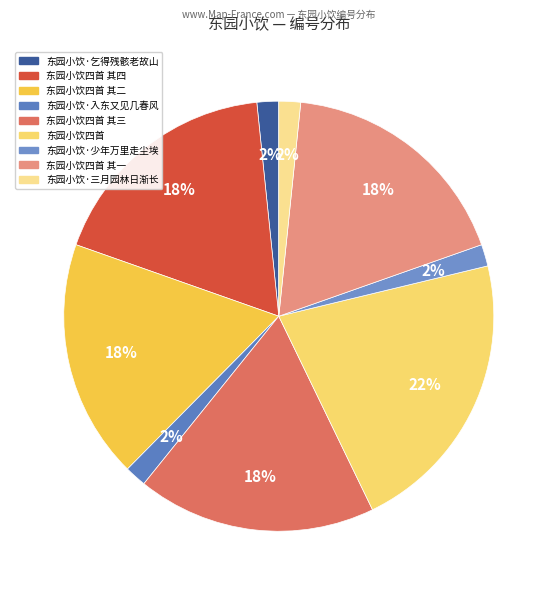

To the nearest percent, what is the difference between the largest and smallest slice percentages?

20%